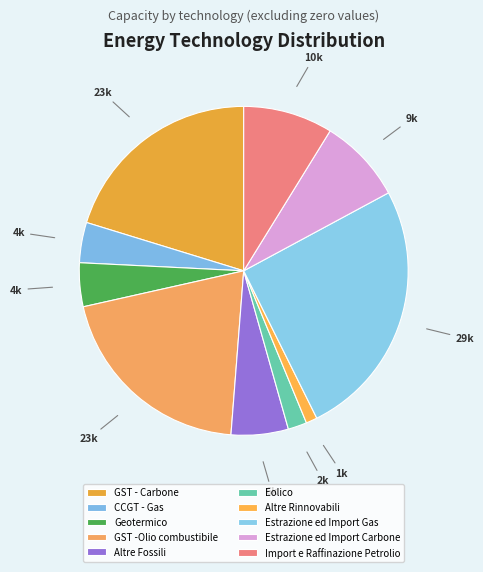

Is it true that Geotermico is 4% of the pie?

True